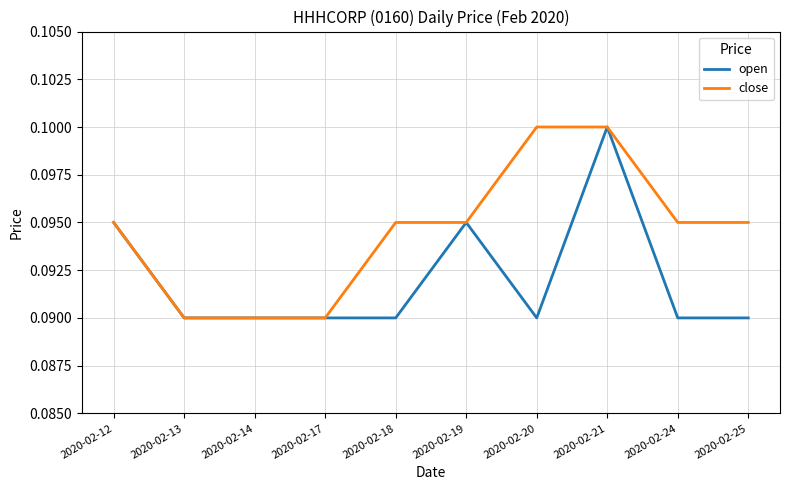

How many categories are shown in the chart?

10